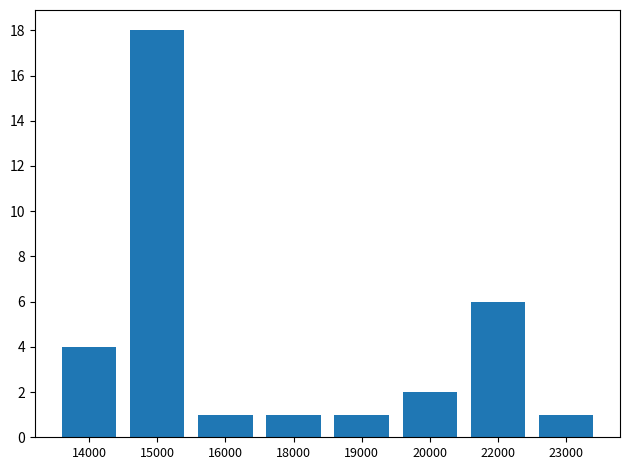

Are the bars horizontal?

No